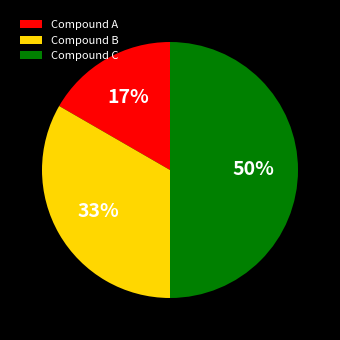

True or false: Compound A accounts for 17% of the total.

True